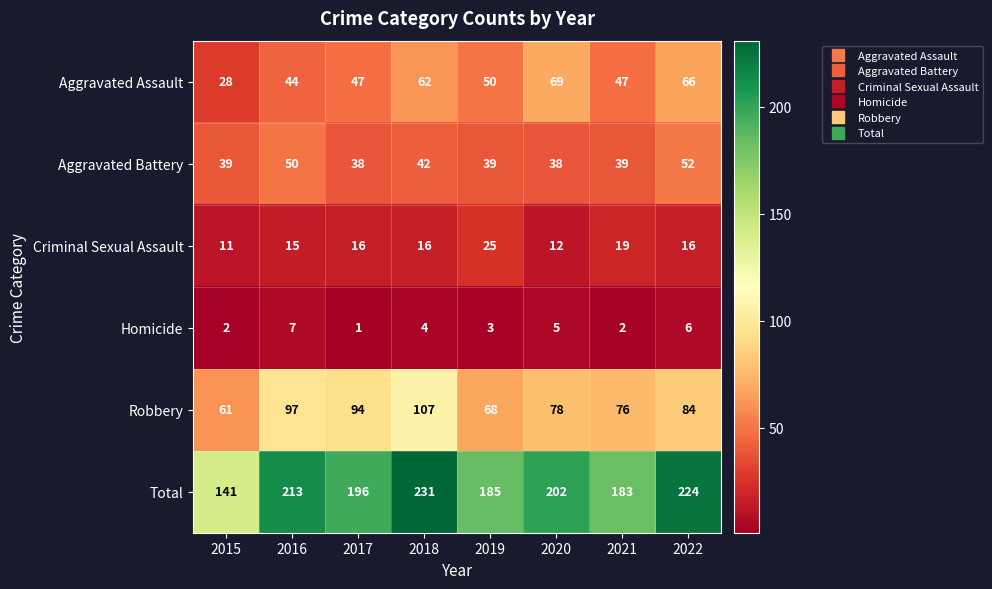

The Aggravated Battery series shows 56 at 2021. True or false?

False